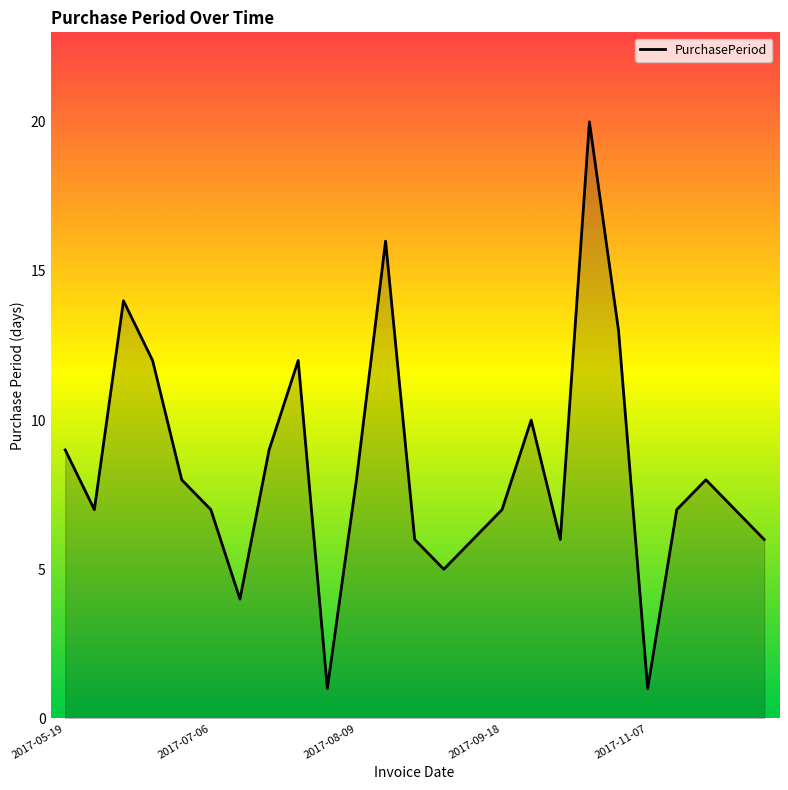

How many lines are shown in the chart?

1